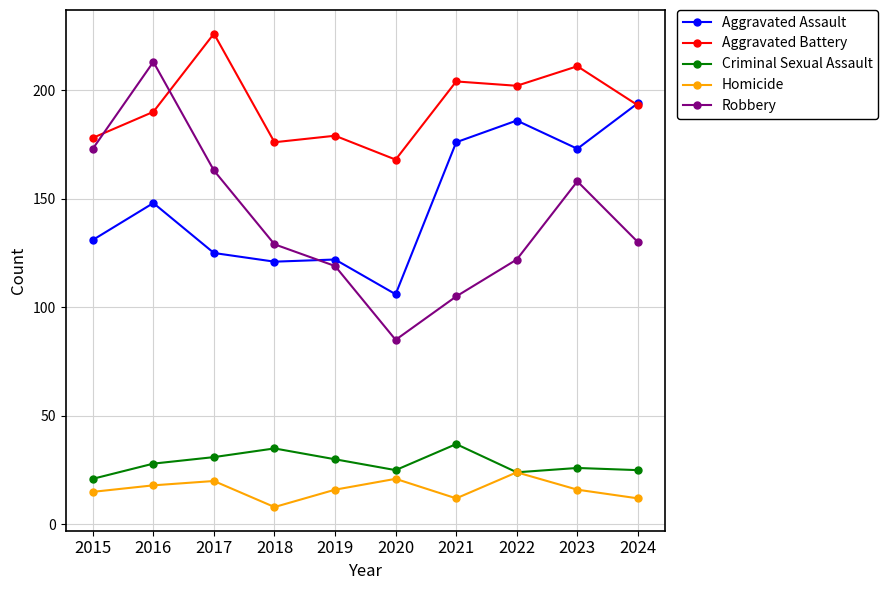

What is the minimum value shown in the chart?

8